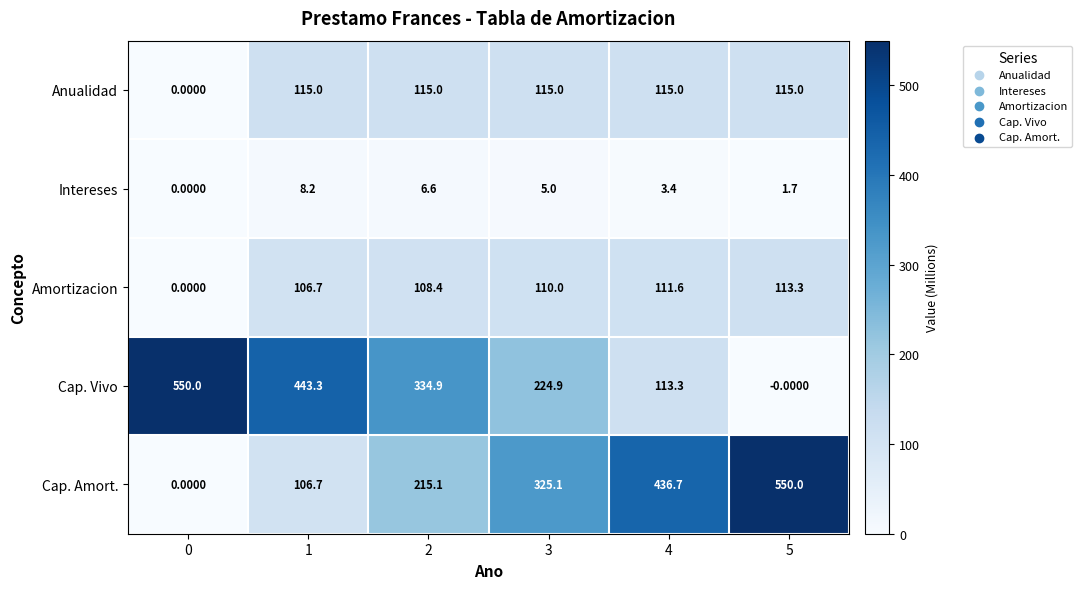

Rank the categories by Cap. Vivo value from highest to lowest.

0, 1, 2, 3, 4, 5